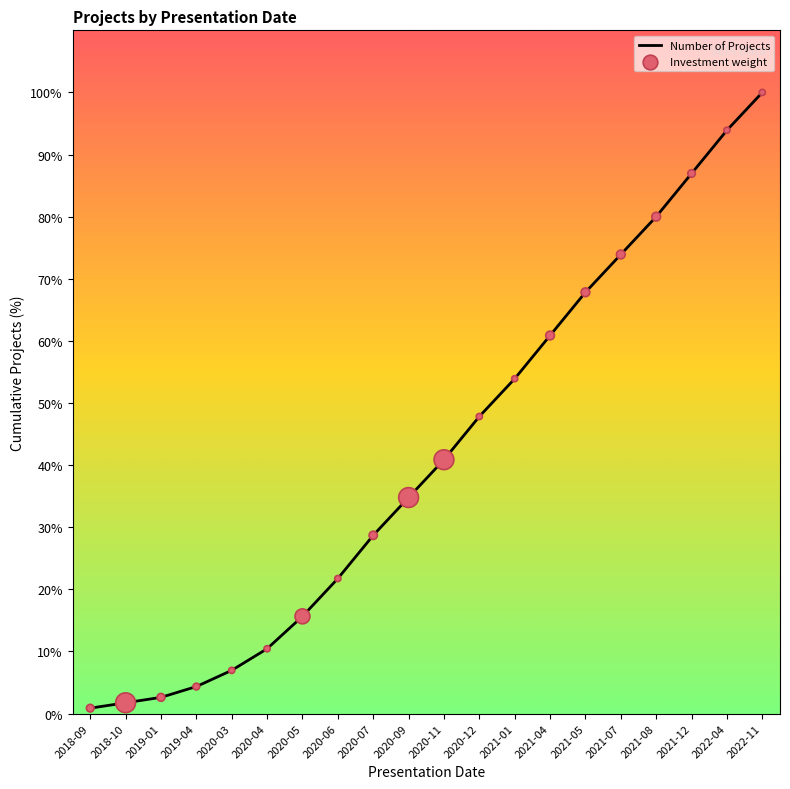

Is this an area chart (filled region under the line)?

No